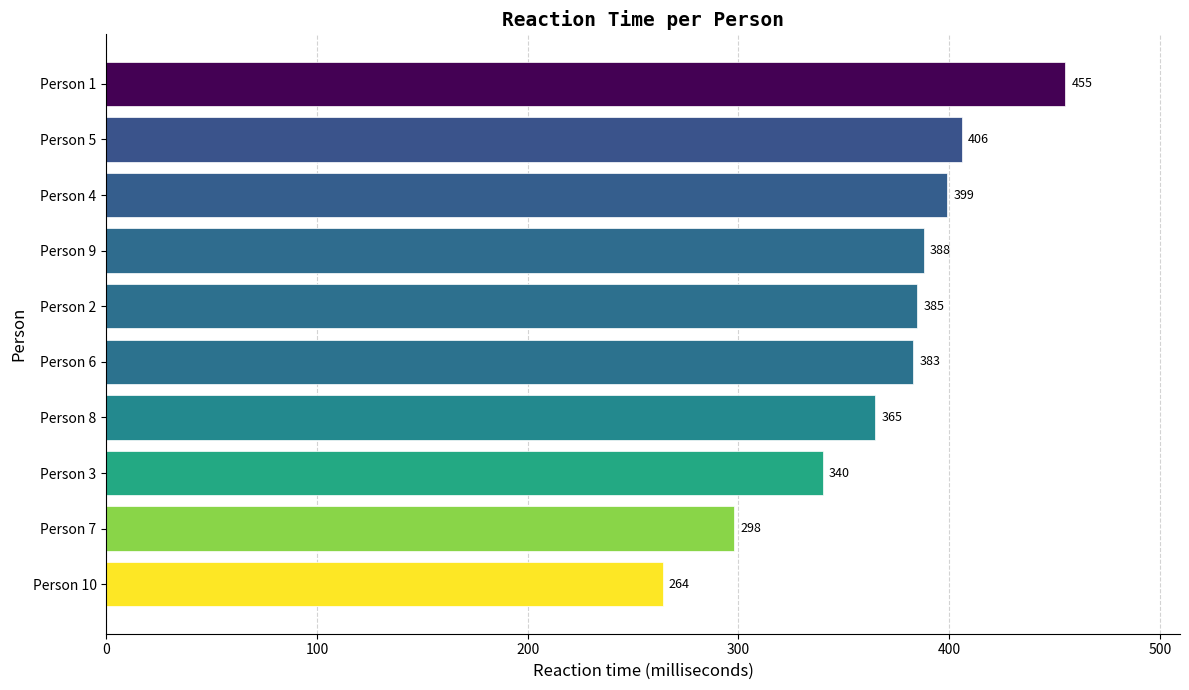

What is the change in value from Person 7 to Person 8?

+67